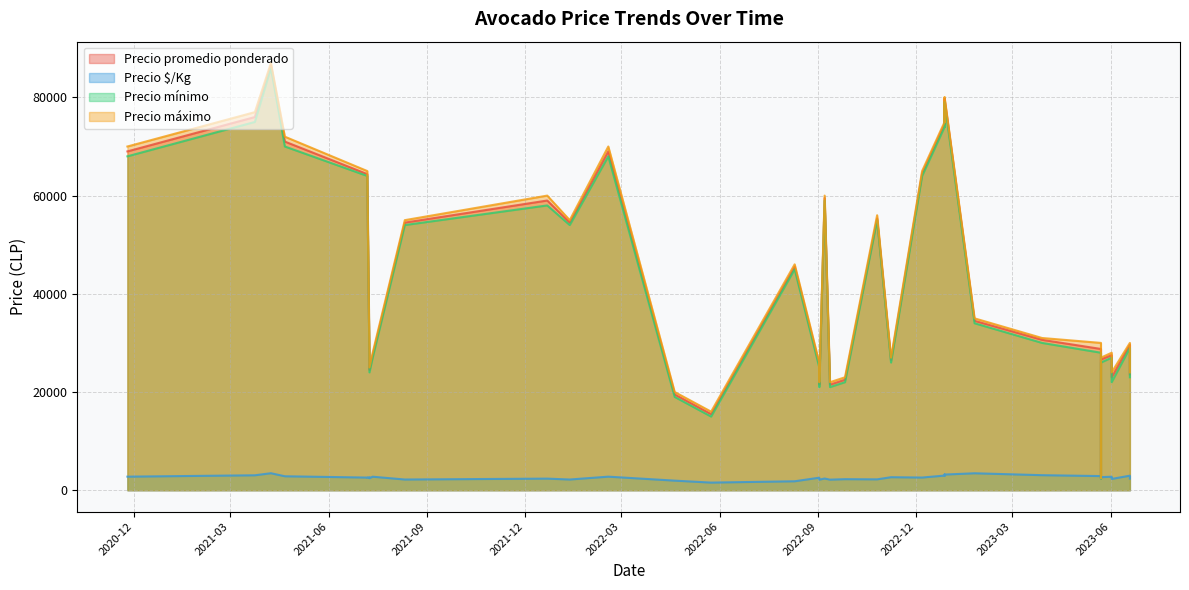

What is the label of the 34th point from the left?

2021-04-21